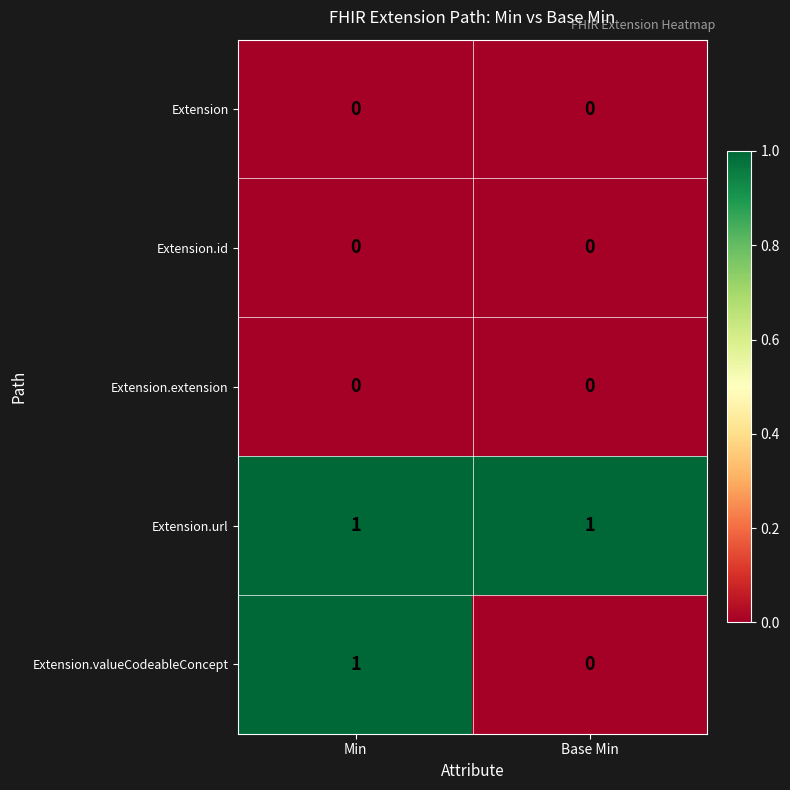

True or false: Extension.id has a value of 0 at Min.

True